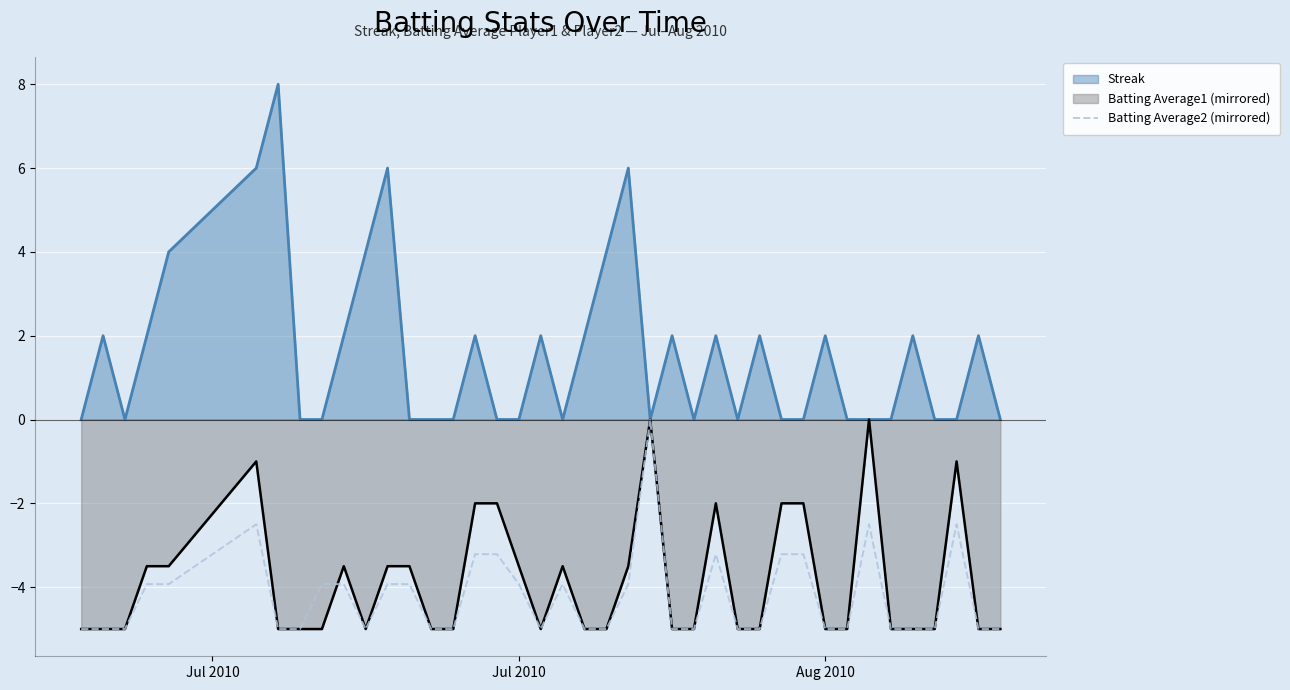

Which series has the largest range (max minus min)?

Streak